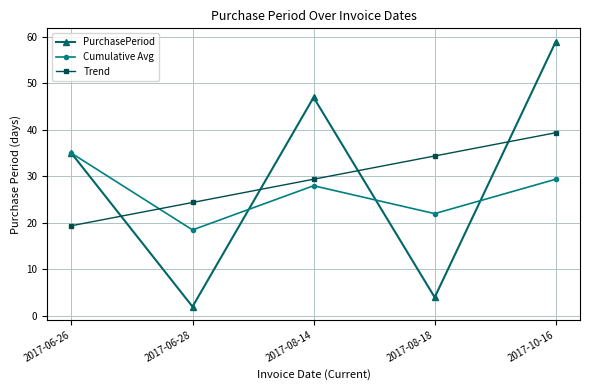

At which label is Trend closest to 29?

2017-08-14